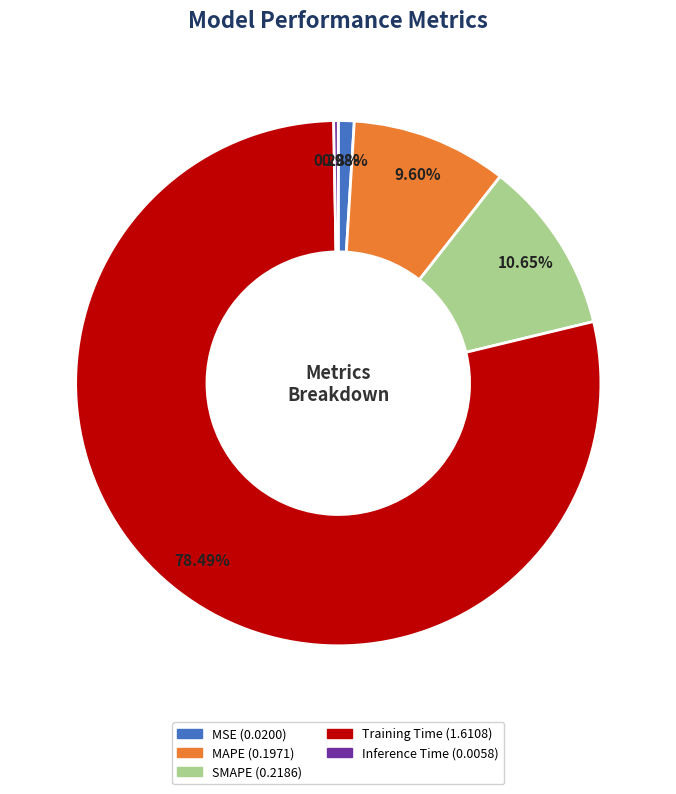

Rank the categories by value from lowest to highest.

Inference Time, MSE, MAPE, SMAPE, Training Time